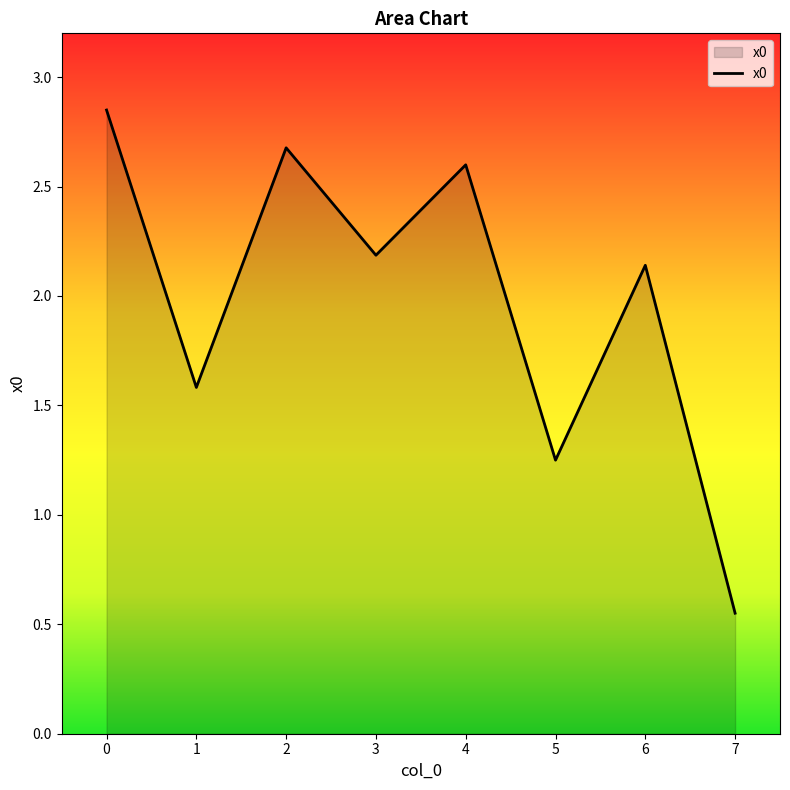

Which label corresponds to the smallest value in the chart?

7